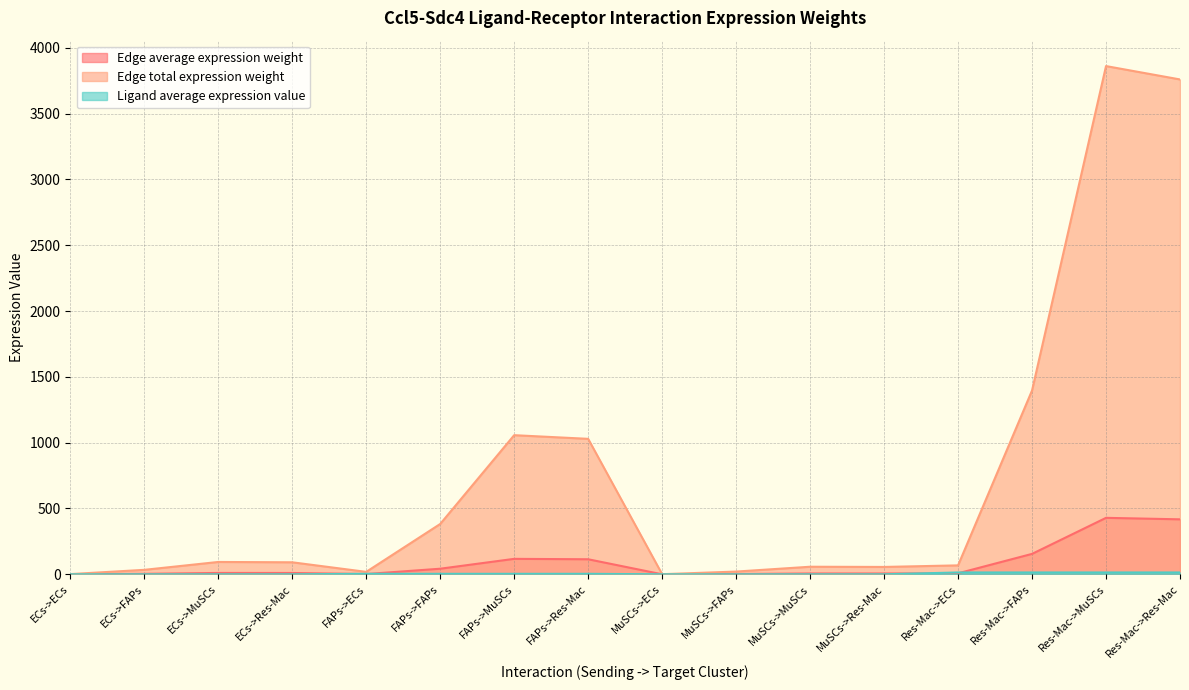

At which category does Edge total expression weight reach its first local valley?

FAPs->ECs